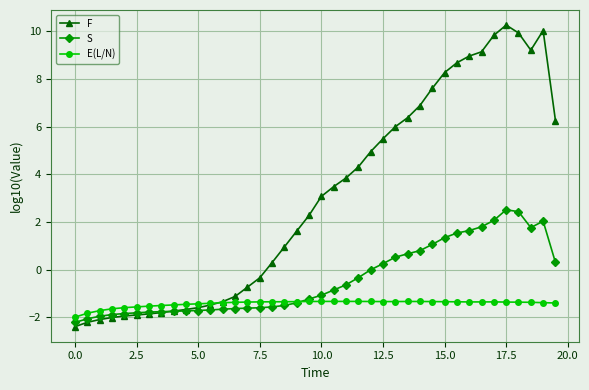

True or false: E(L/N) has more than 0 points higher than both neighbors.

True